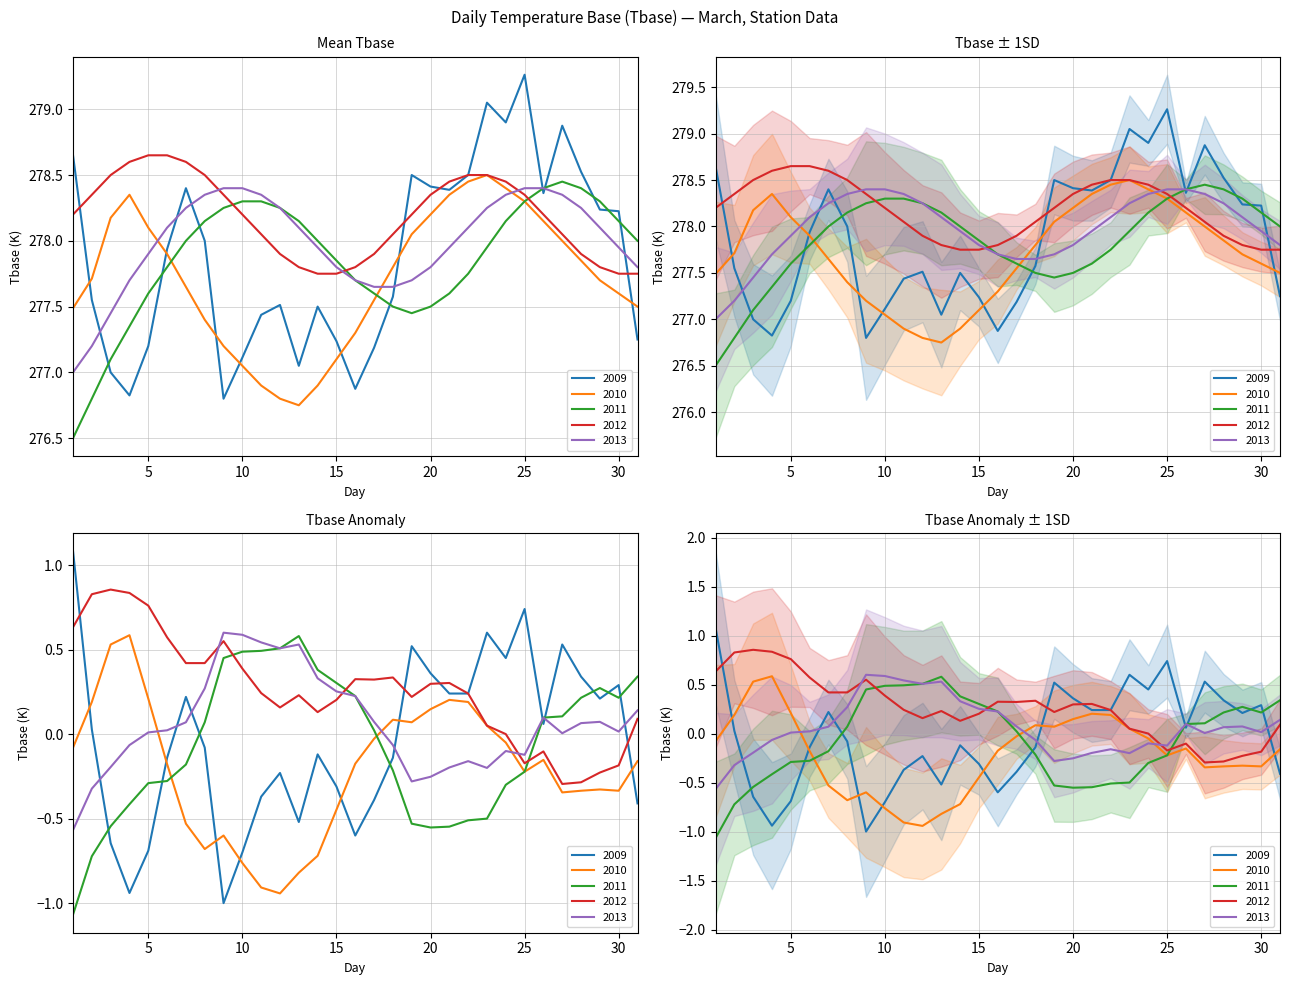

Which series changed the most between 11 and 27?

2009